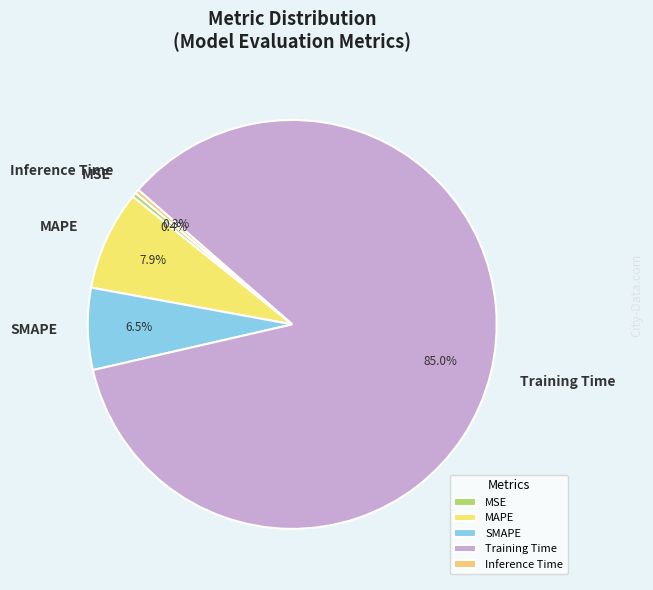

Count the number of slices in the pie.

5